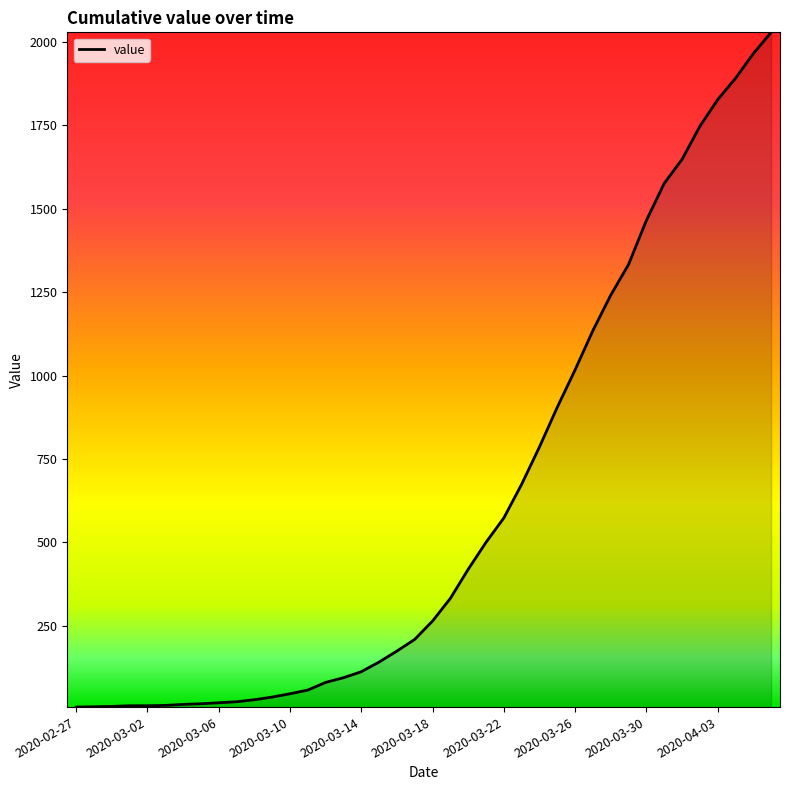

What is the greatest value displayed?

2029